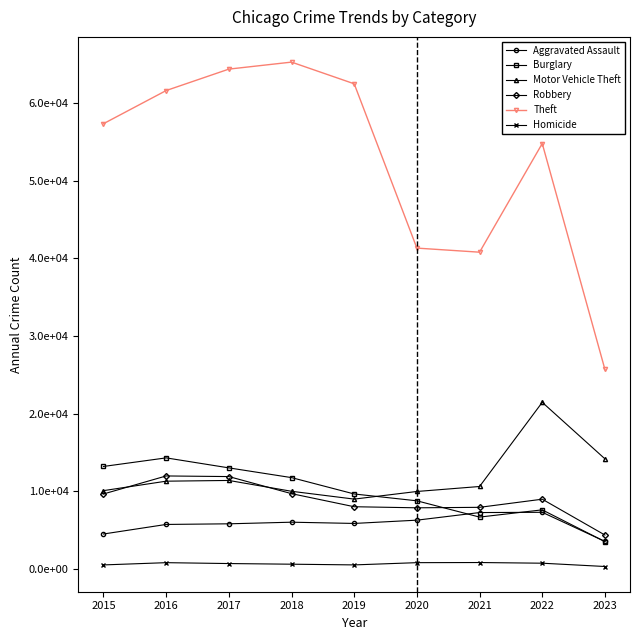

Does the chart have visible grid lines?

No